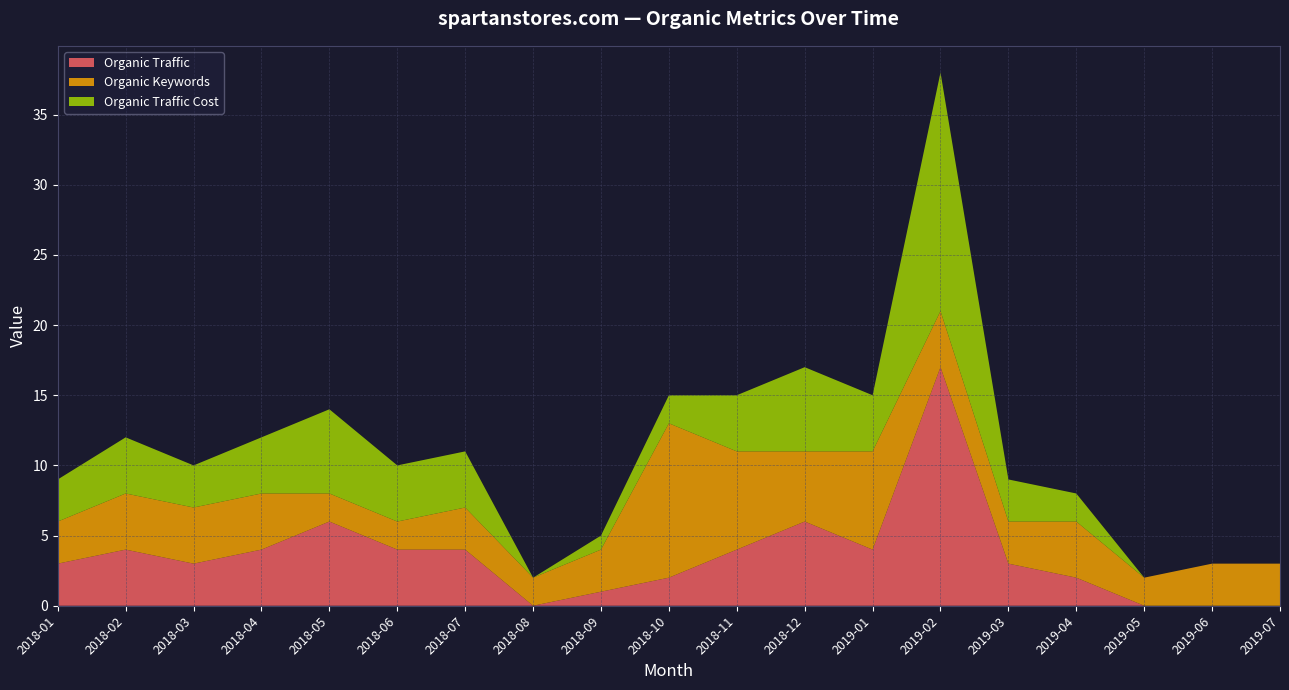

What is the highest value of the Organic Traffic series?

17